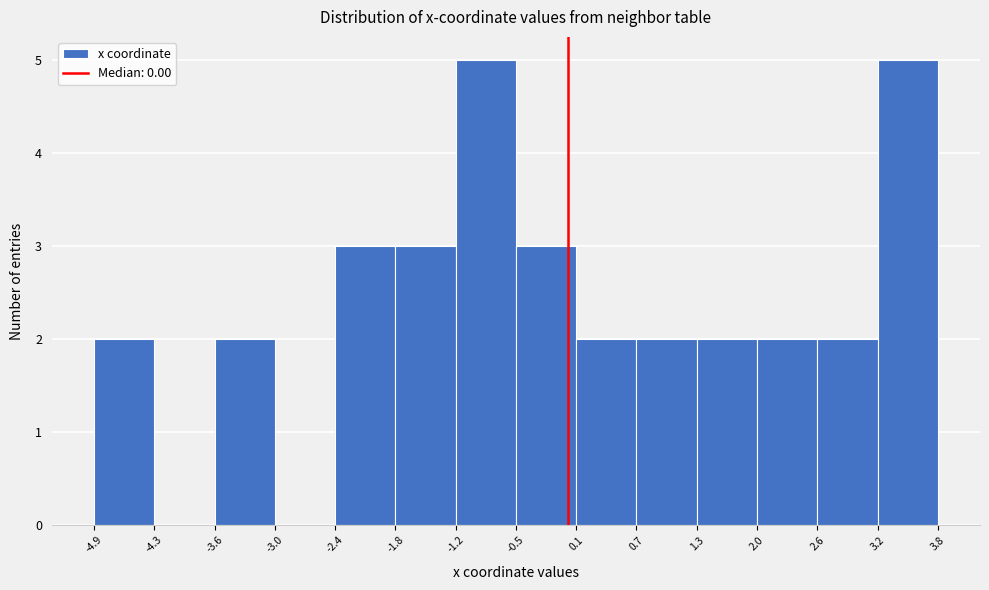

Reading left to right, list every bar in this chart as the range it spans on the x-axis followed by its height. The values are not printed on the chart, so give them approximately, as read against the axis.

-4.9 to -4.3: 2
-4.3 to -3.6: 0
-3.6 to -3.0: 2
-3.0 to -2.4: 0
-2.4 to -1.8: 3
-1.8 to -1.2: 3
-1.2 to -0.5: 5
-0.5 to 0.1: 3
0.1 to 0.7: 2
0.7 to 1.3: 2
1.3 to 2.0: 2
2.0 to 2.6: 2
2.6 to 3.2: 2
3.2 to 3.8: 5